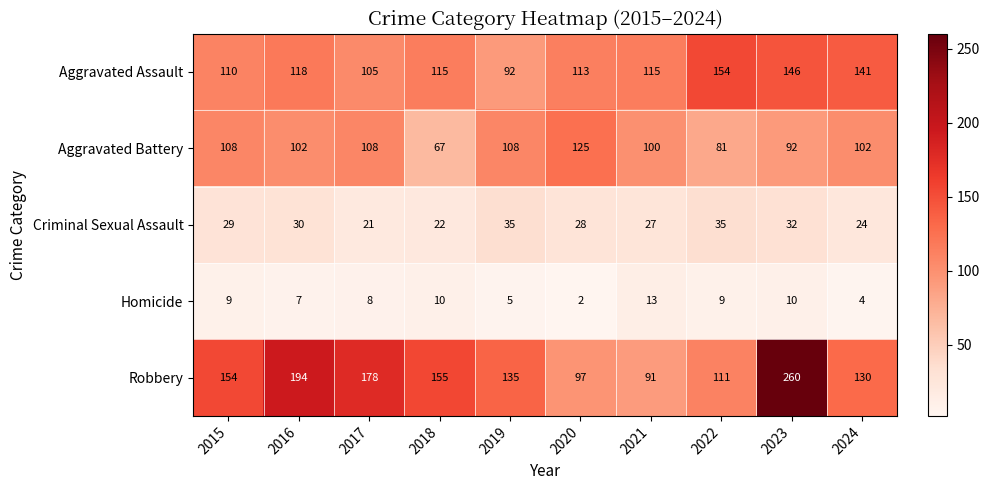

The value of Robbery at 2024 is 130. True or false?

True